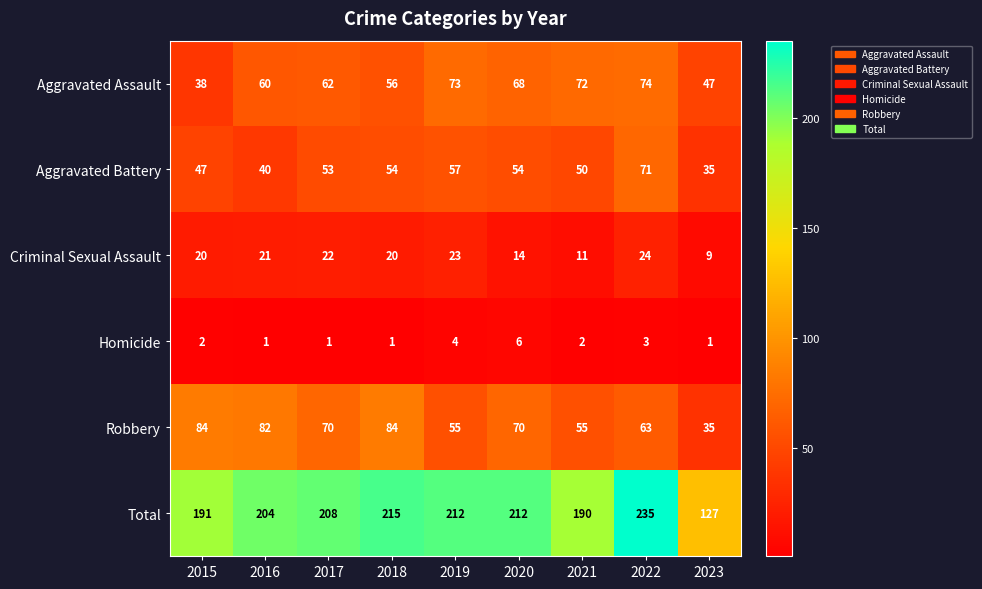

What is the spread (max minus min) of values at 2020?

206